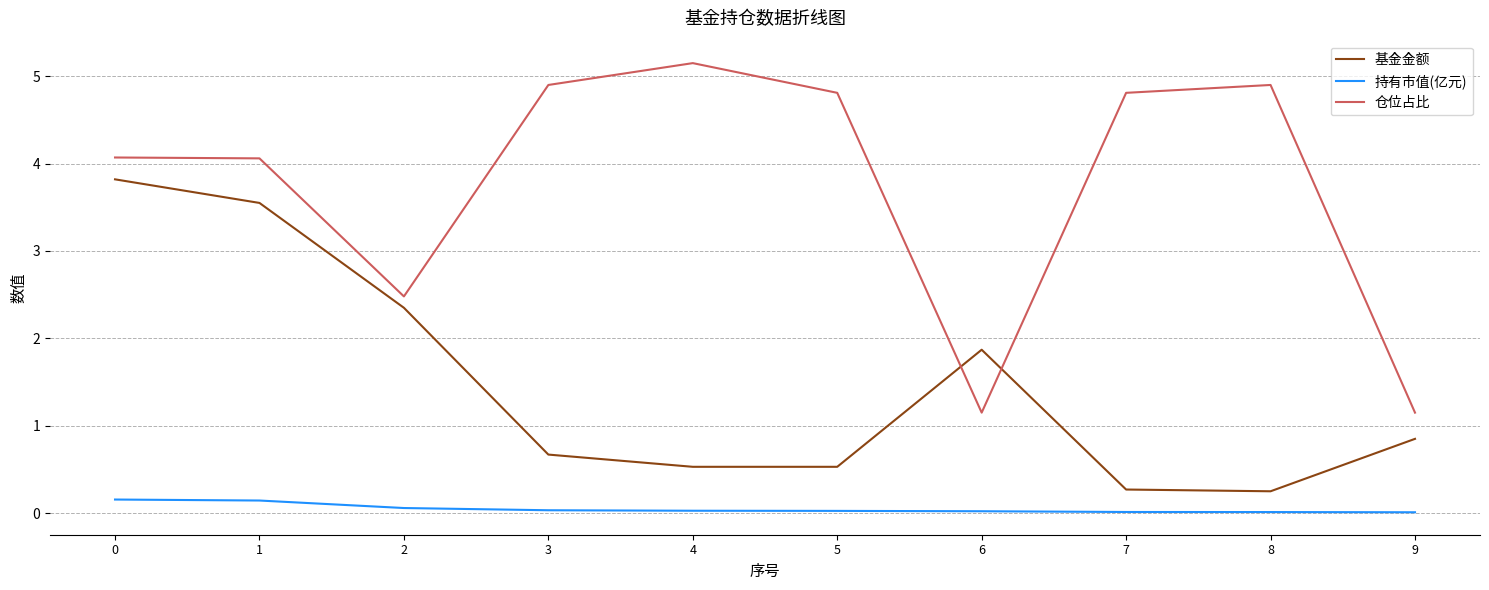

What is the highest value of the 仓位占比 series?

5.2